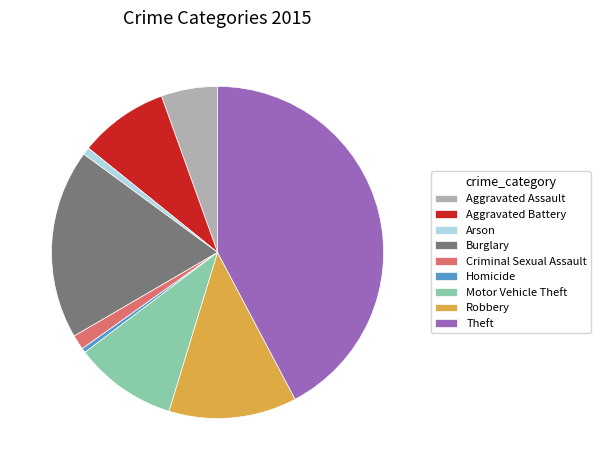

Combined, do Robbery and Aggravated Assault account for over 50%?

No